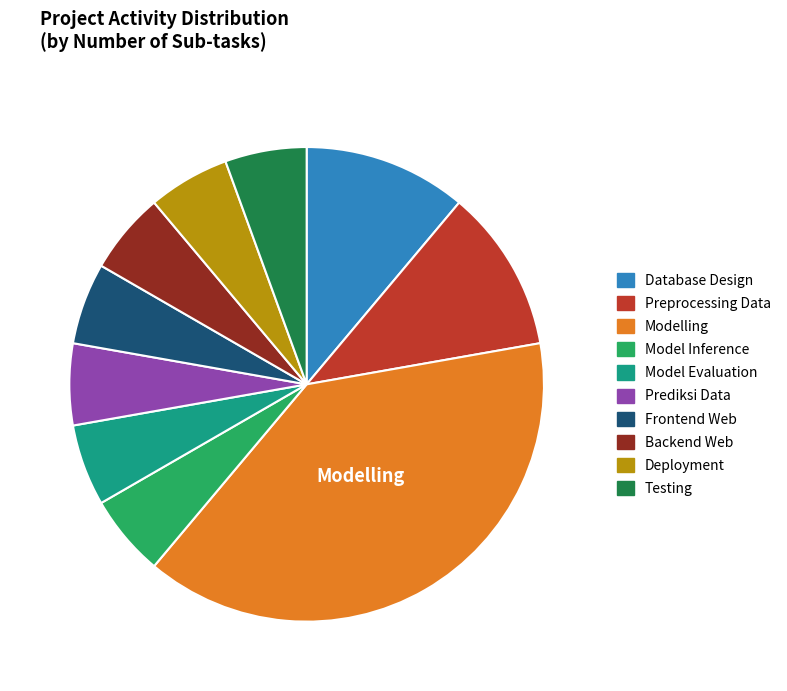

Combined, do Modelling and Model Inference account for over 50%?

No